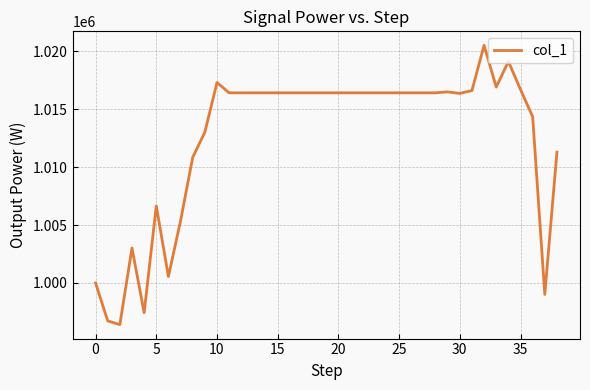

What is the maximum value shown in the chart?

1020514.6